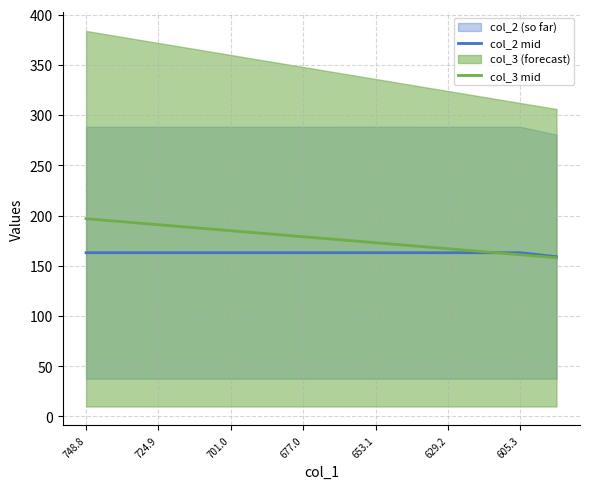

The value of col_2 mid at 605.3 is 34.8. True or false?

False